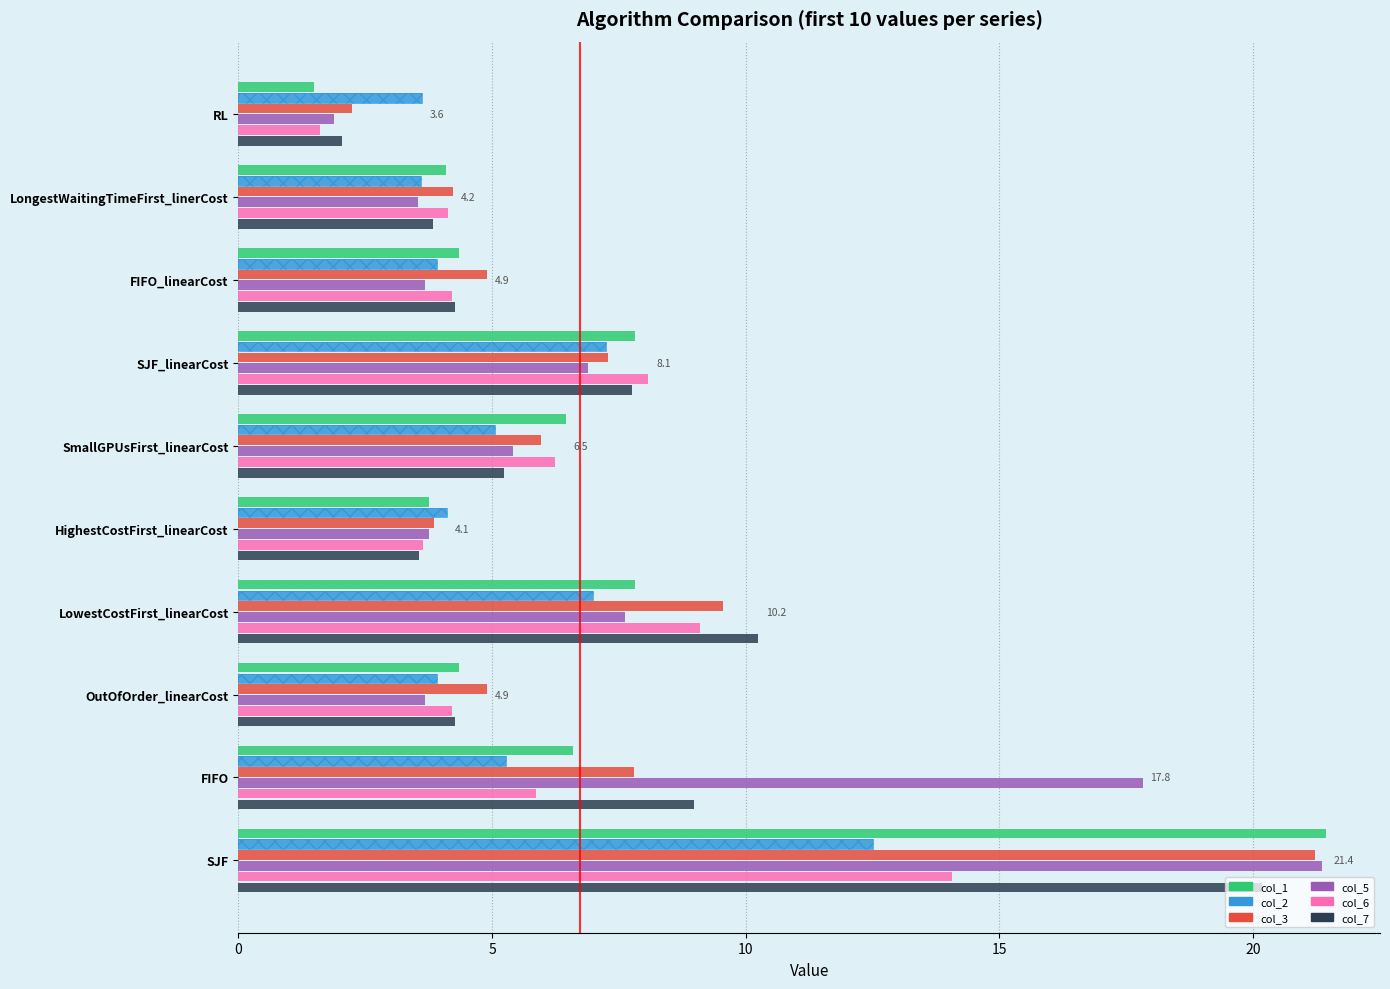

What is the label of the 3rd bar from the right?

OutOfOrder_linearCost